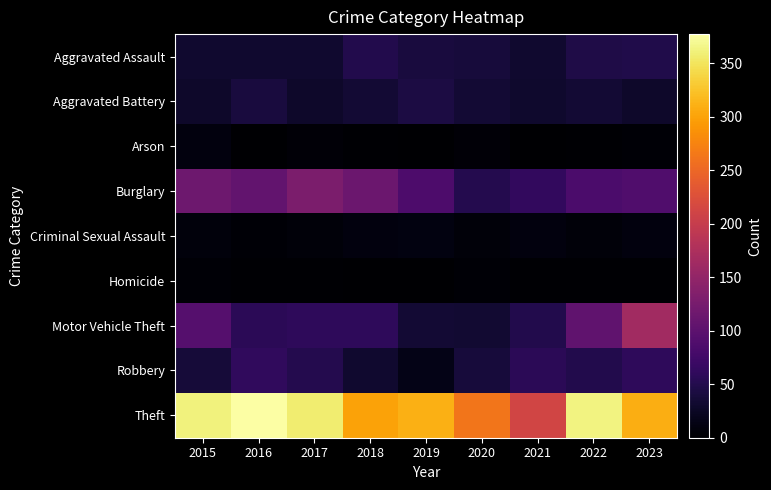

How many series are shown in this chart?

9